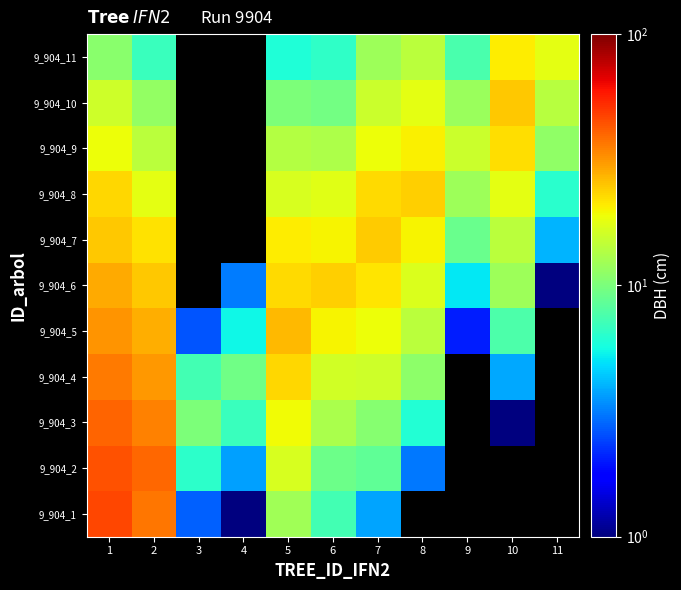

What is the spread (max minus min) of values at 3?

7.5